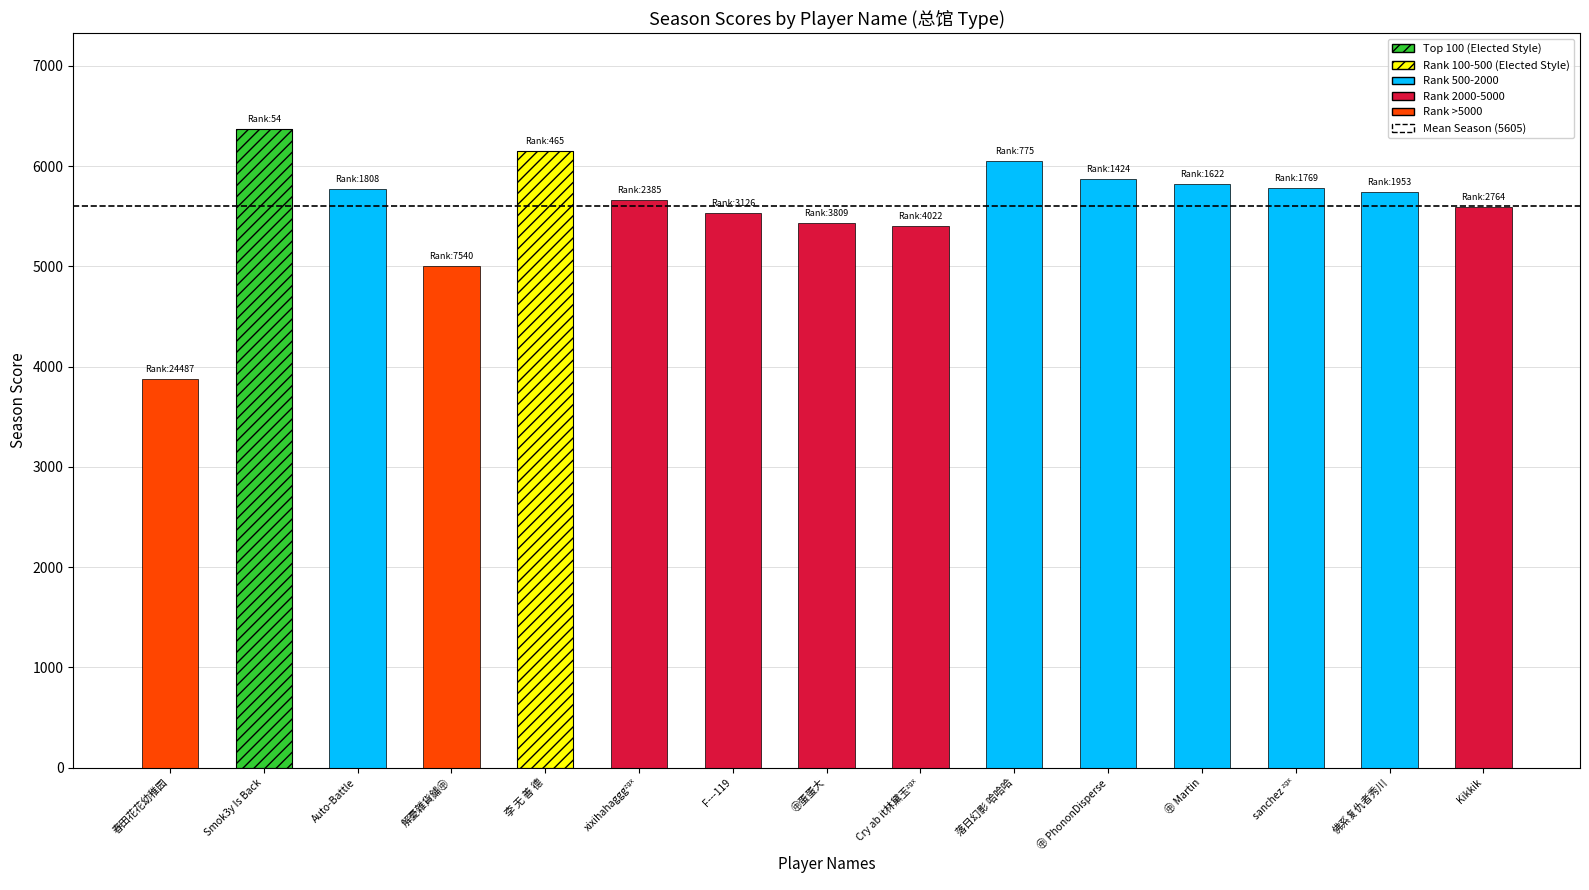

At which category does the chart reach its minimum across all series?

春田花花幼稚园